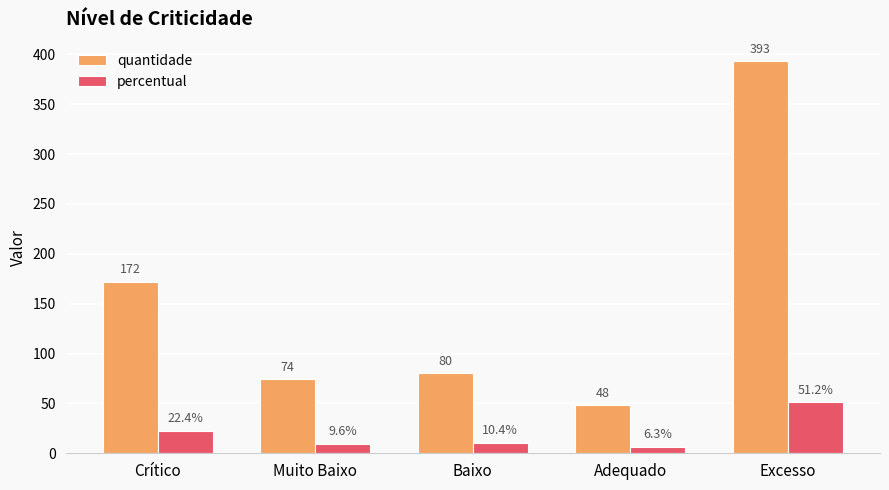

What is the smallest value displayed?

6.3